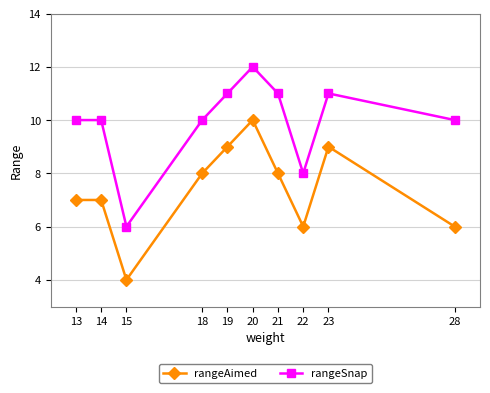

Which category has the lowest value across all series?

15